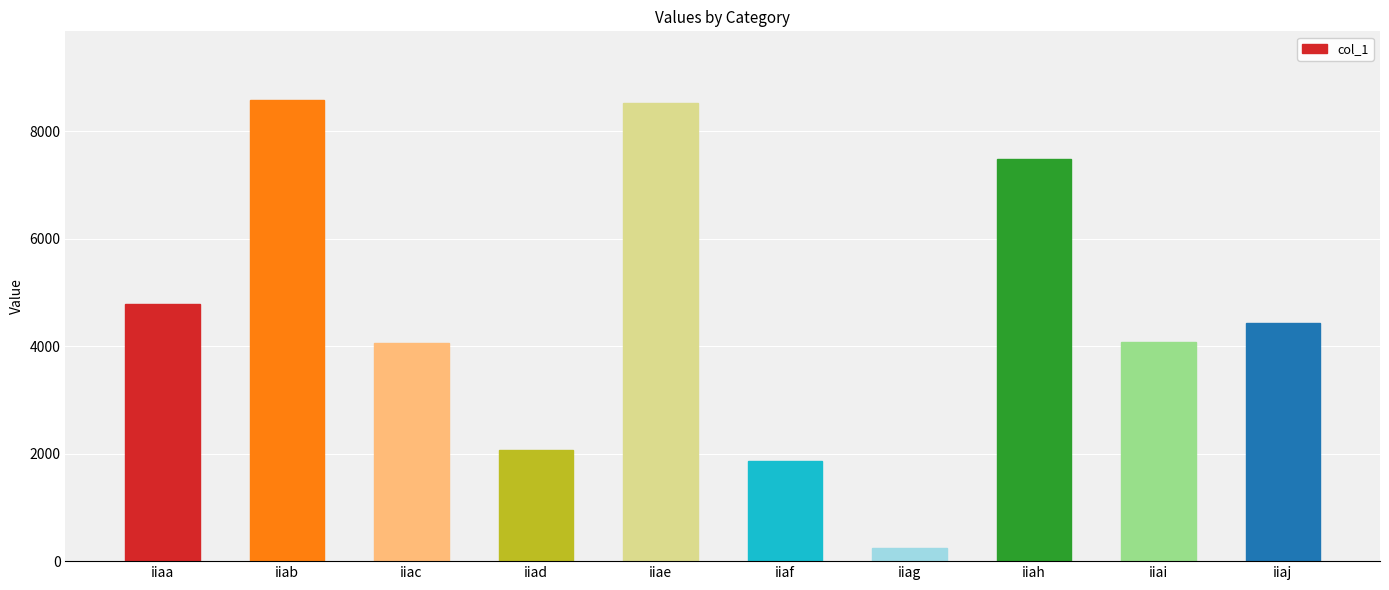

What is the value of the 4th bar from the left?

2072